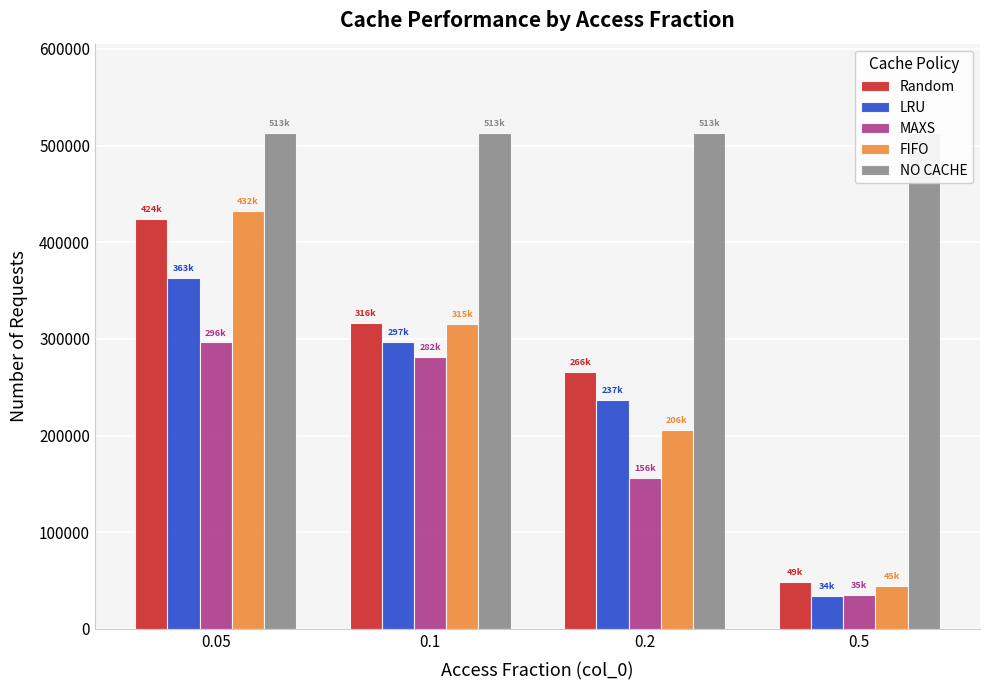

What is the spread (max minus min) of values at 0.5?

479359.0